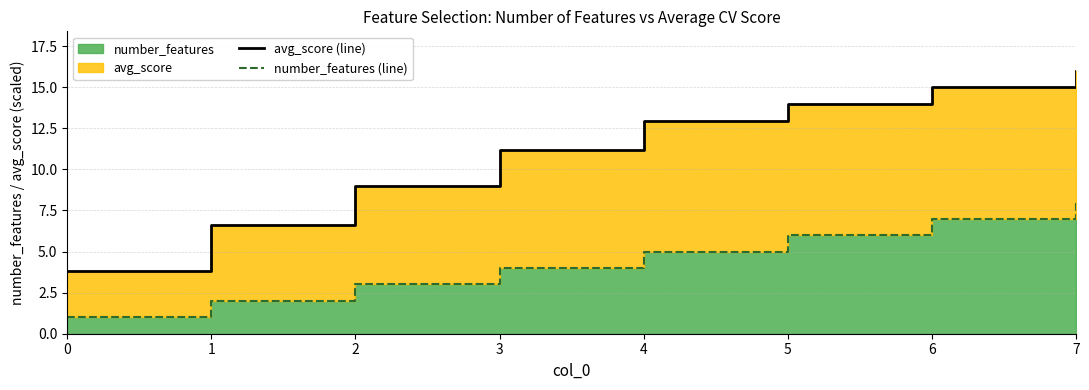

At how many categories does at least one series exceed 7?

6